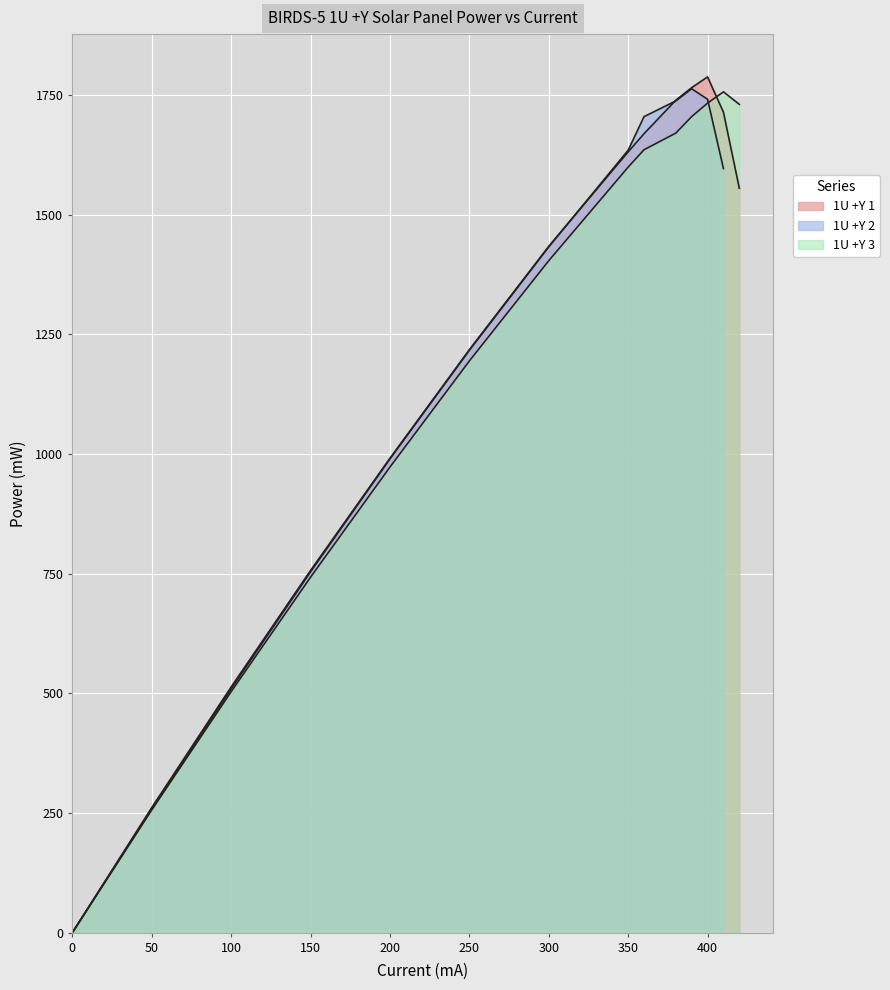

True or false: the data has more than 1 interior local peaks.

False